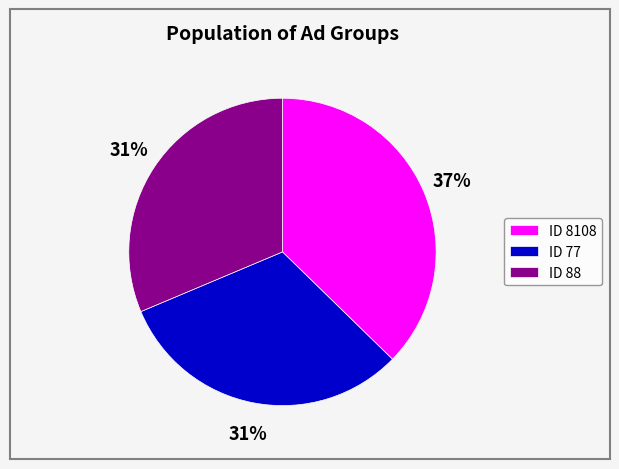

Approximately how many times larger is the value at ID 8108 compared to ID 77?

1.2